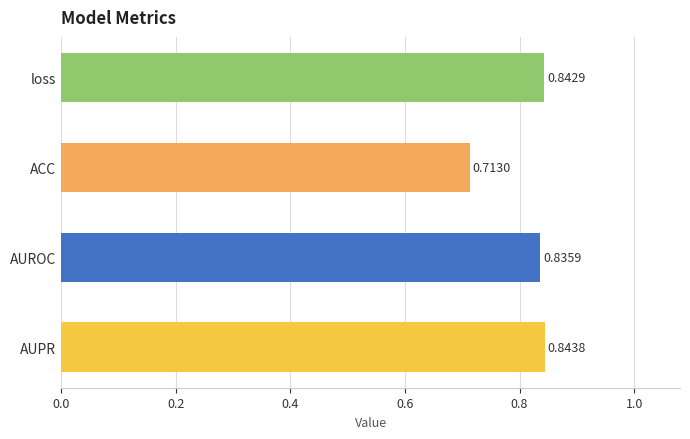

Count the values in the range 0 to 1.

4